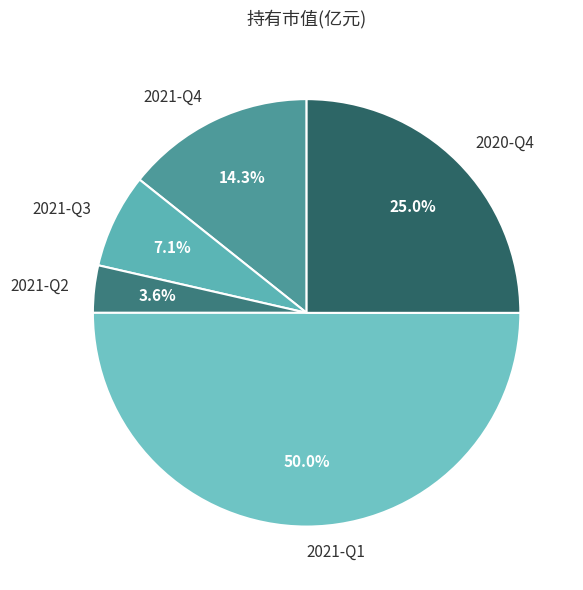

True or false: 2021-Q3 accounts for 7% of the total.

True